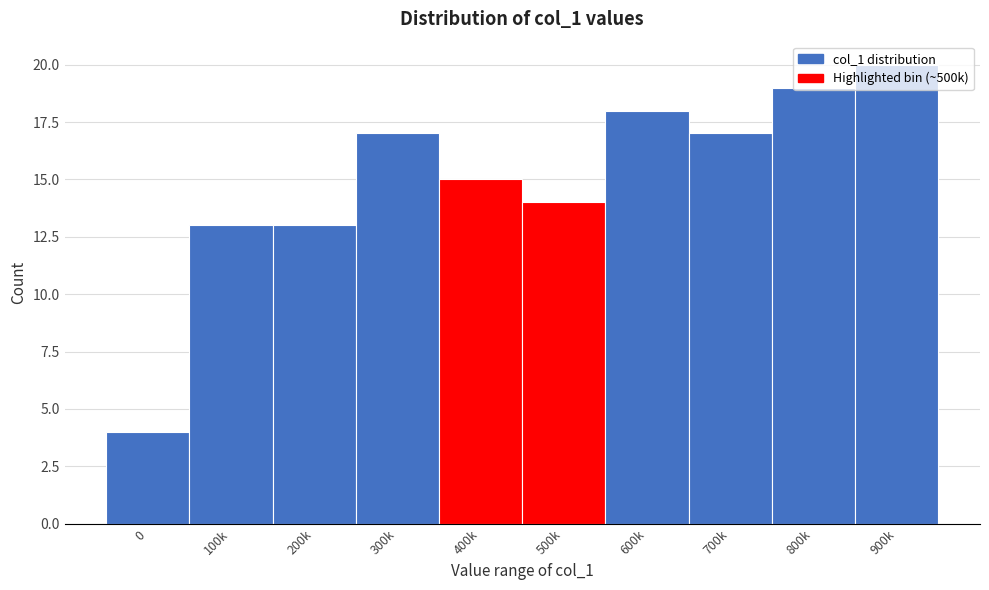

At which category does the chart reach its peak across all series?

900k